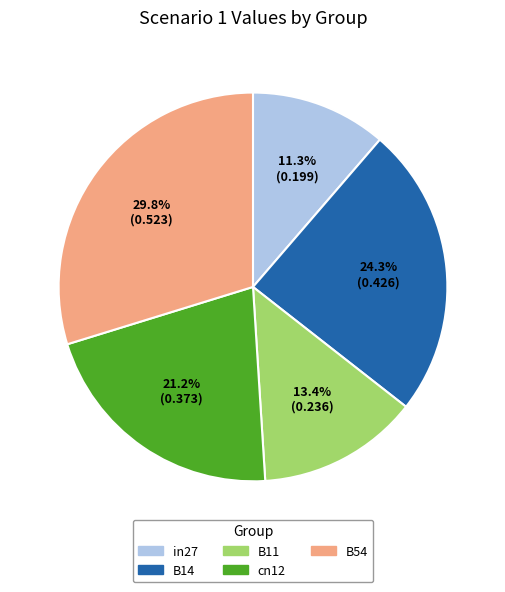

Does any single category account for the majority?

No